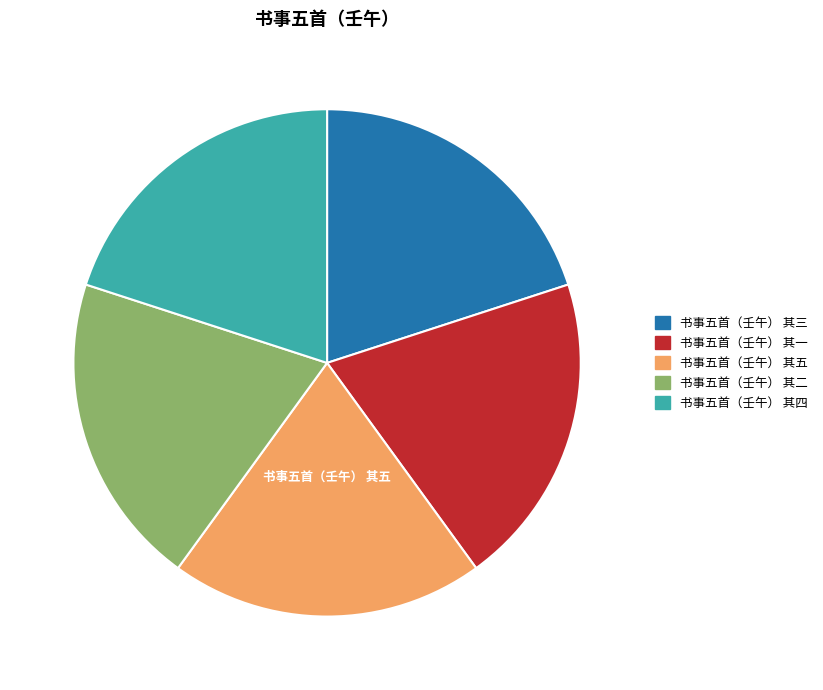

The 书事五首（壬午） 其二 slice represents 11% of the pie. True or false?

False